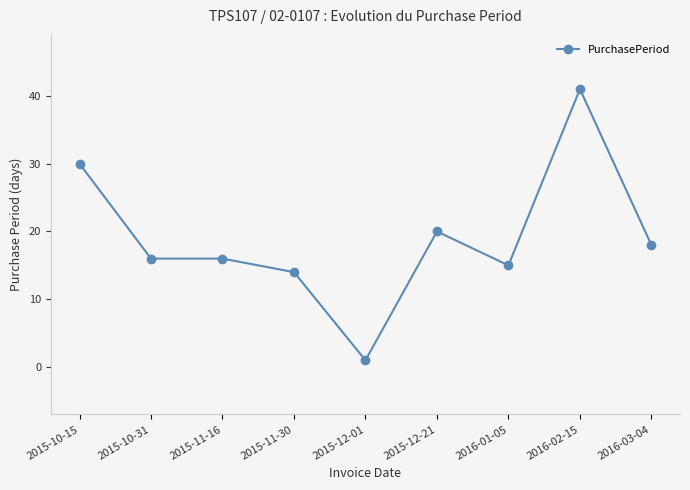

What is the approximate value at 2015-11-16, to the nearest 10?

20